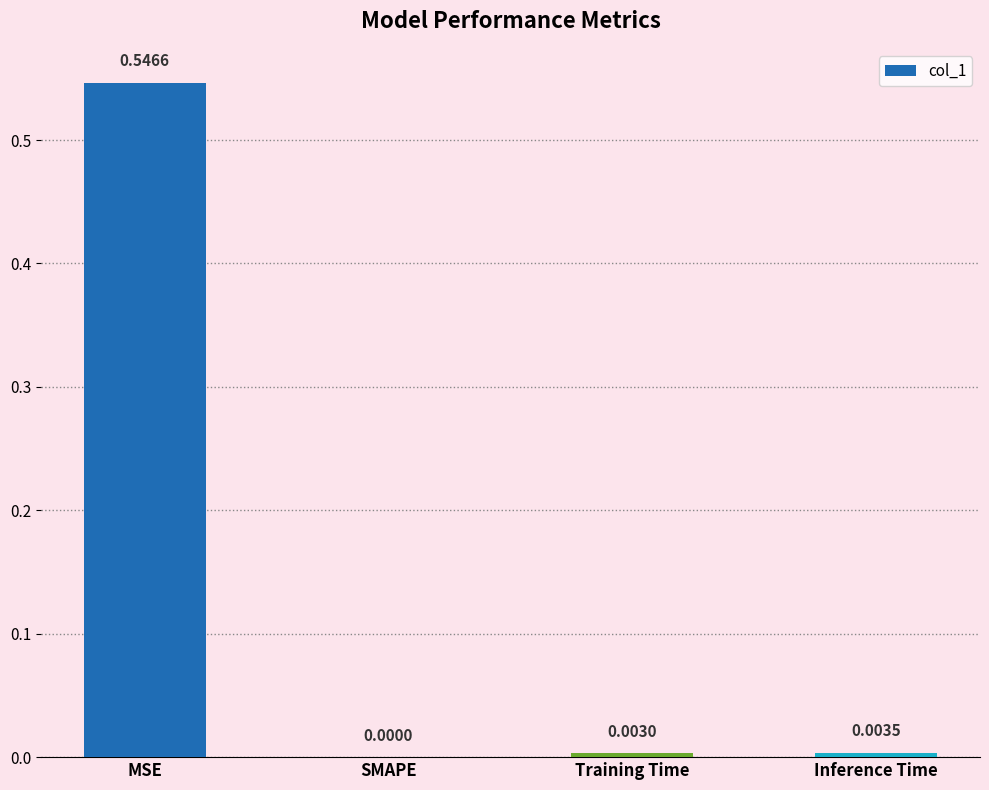

What is the change in value from MSE to SMAPE?

-0.5